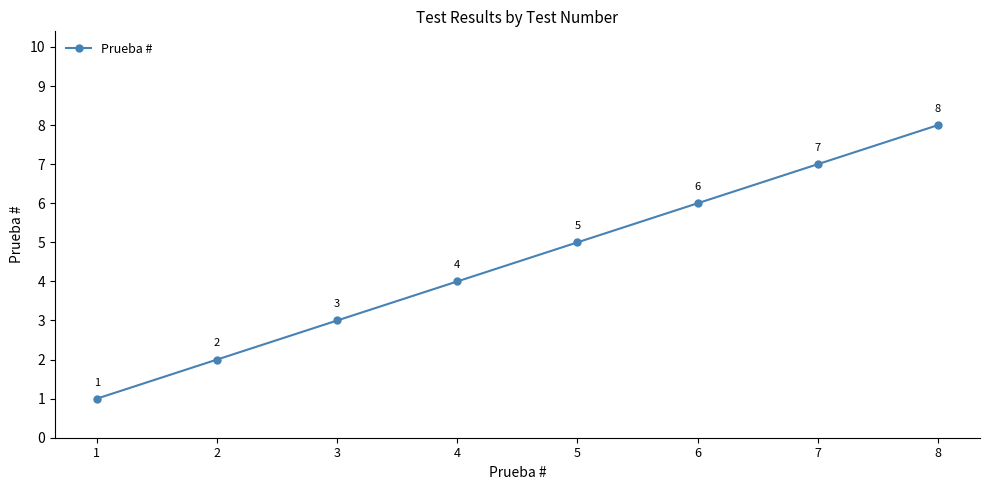

Reading left to right, list all the values displayed in this chart.

1	2	3	4	5	6	7	8